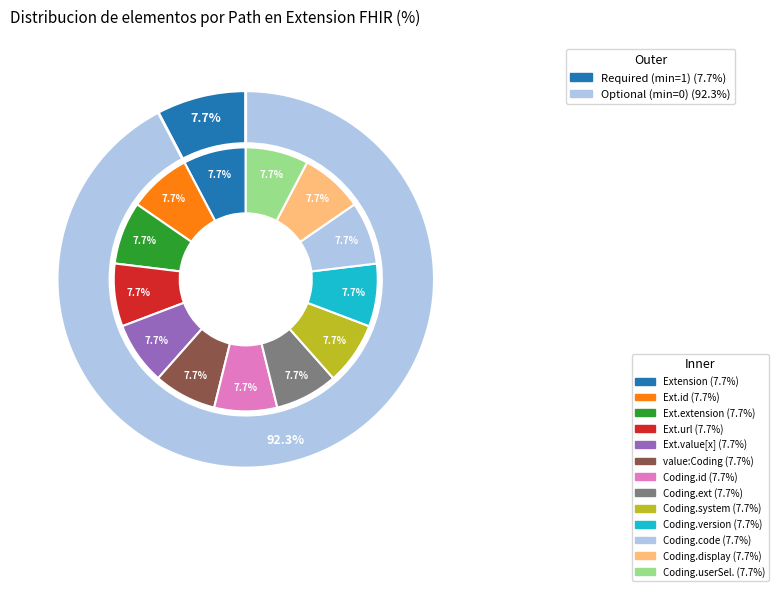

Is it true that 12 is 1% of the pie?

False